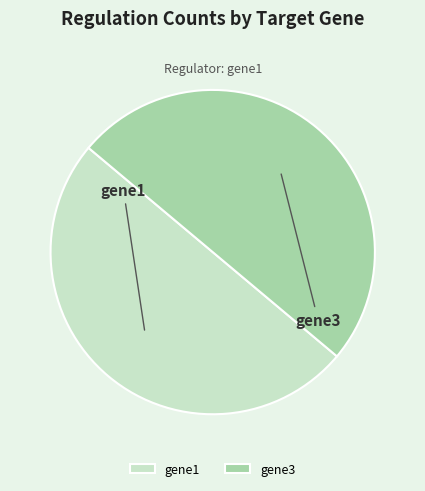

Combined, do gene3 and gene1 account for over 50%?

Yes